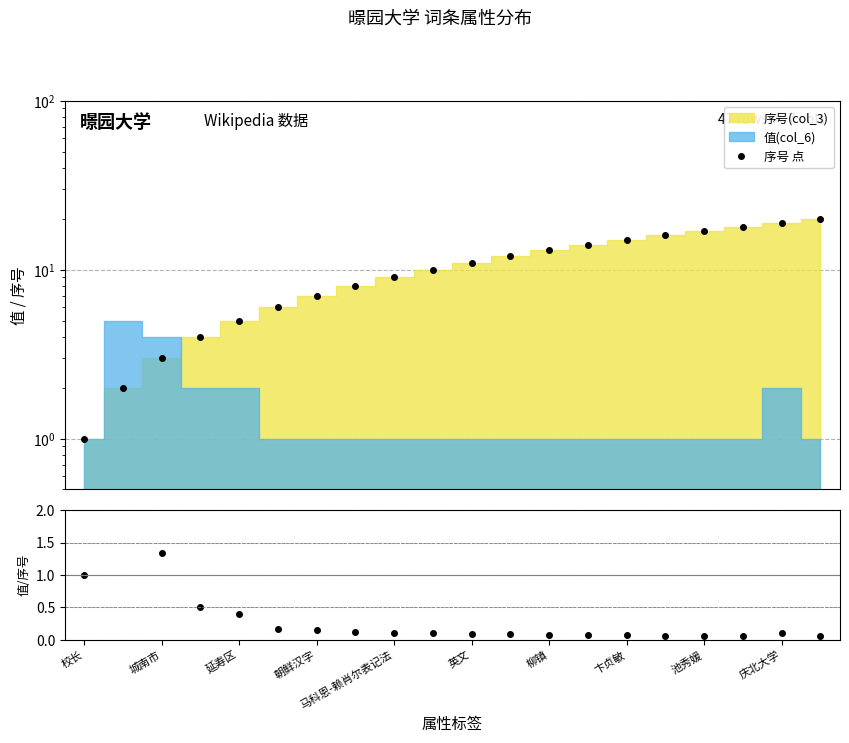

Reading left to right, transcribe all the data shown in this chart.

序号 点: 1.0	2.0	3.0	4.0	5.0	6.0	7.0	8.0	9.0	10.0	11.0	12.0	13.0	14.0	15.0	16.0	17.0	18.0	19.0	20.0
值/序号: 1.0	2.5	1.3	0.5	0.4	0.2	0.1	0.1	0.1	0.1	0.1	0.1	0.1	0.1	0.1	0.1	0.1	0.1	0.1	0.1